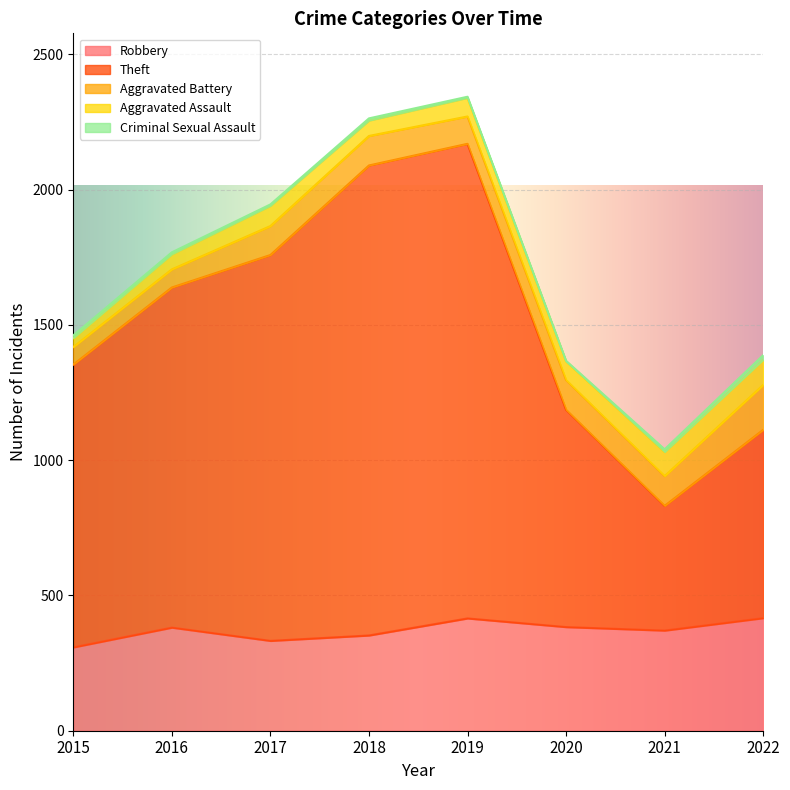

At which category is the sum across all series the highest?

2019